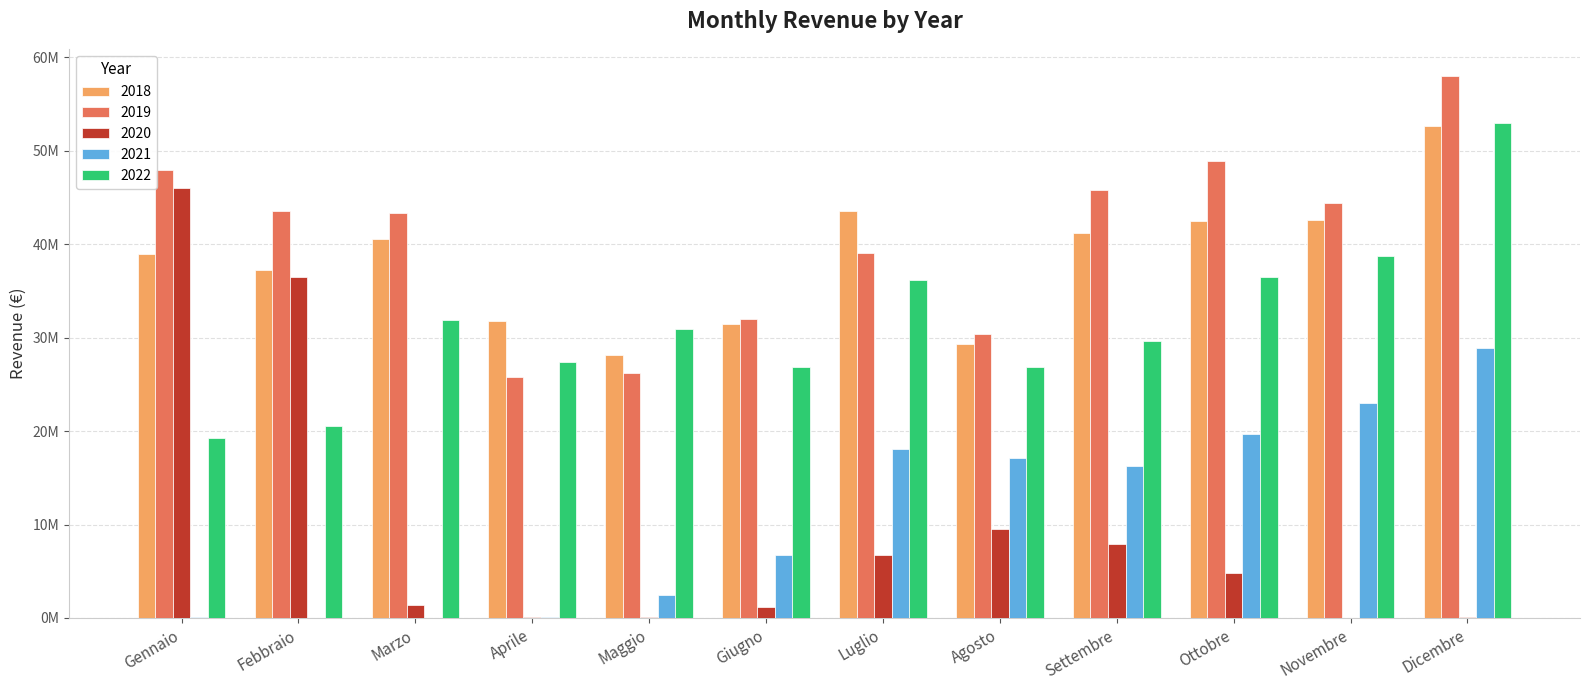

What is the label of the 12th bar from the right?

Gennaio